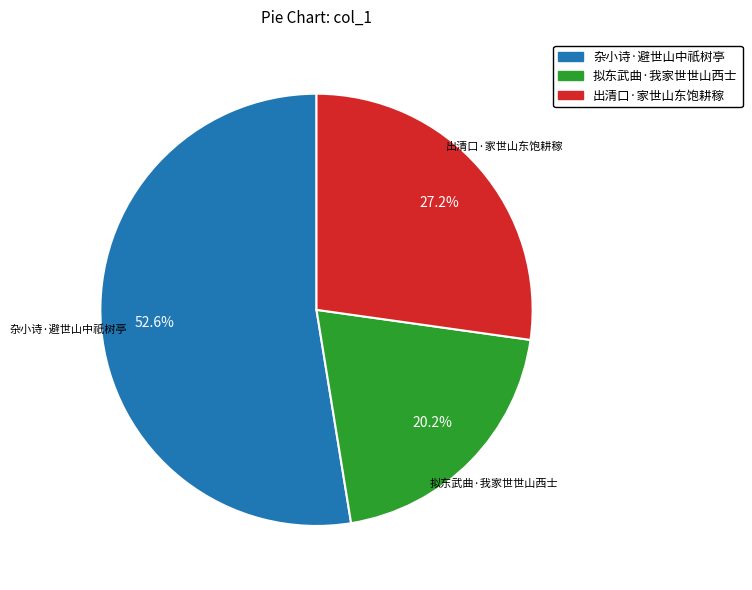

How many segments does this pie chart have?

3